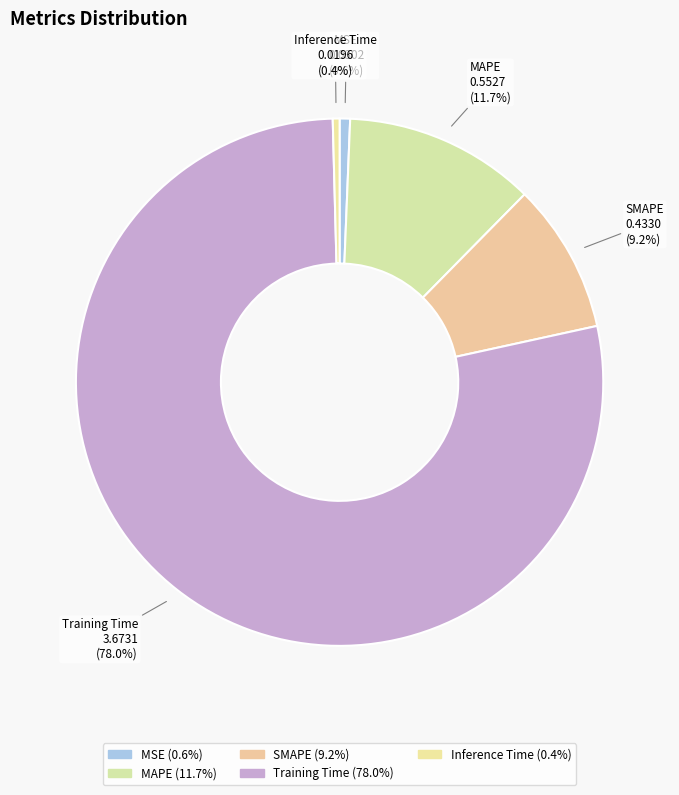

True or false: MSE accounts for 1% of the total.

True